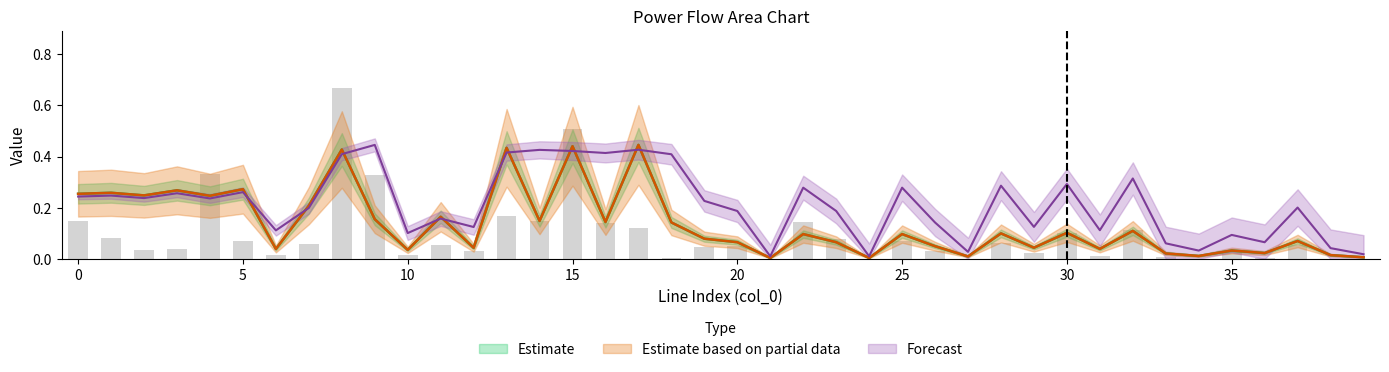

True or false: pl_mw has a value of 0.2 at 17.

False